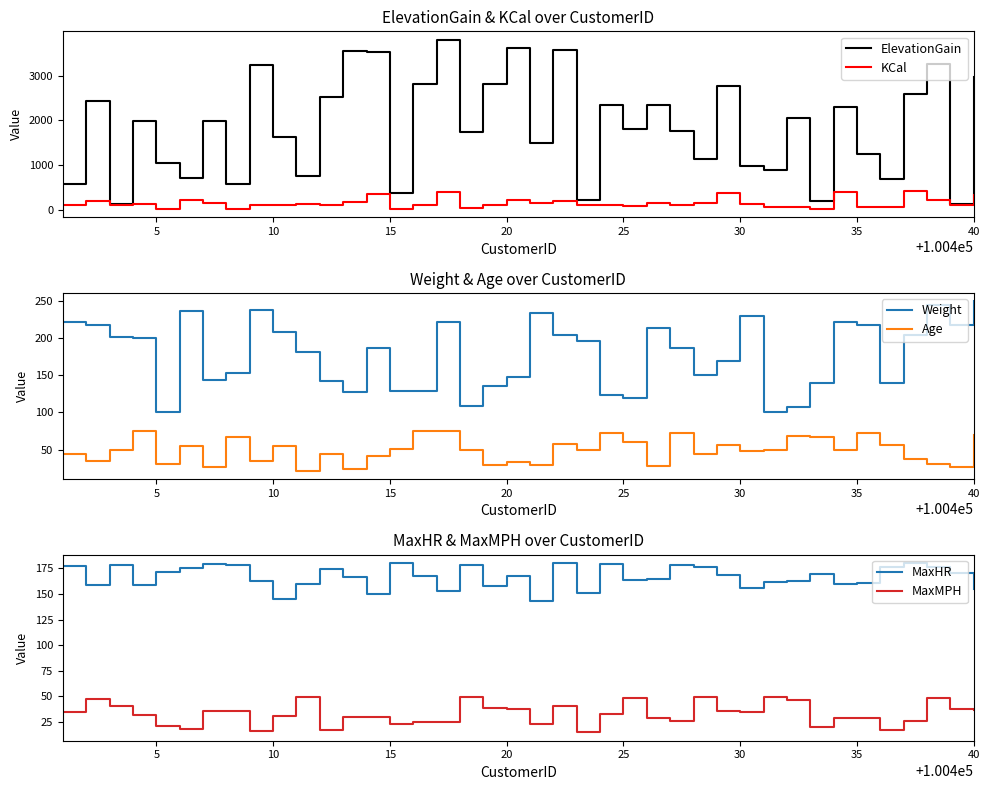

What is the minimum value for ElevationGain?

136